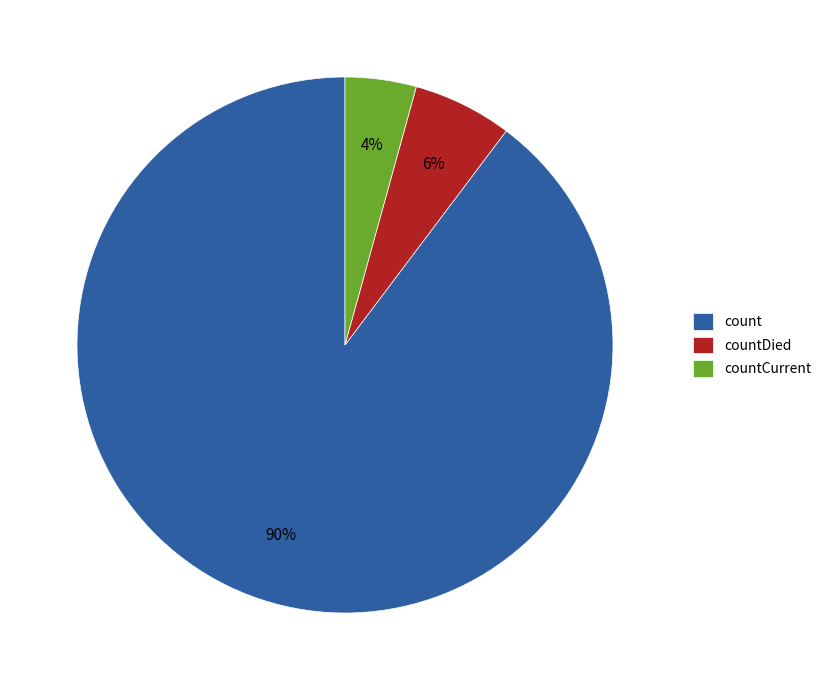

Which slice is the smallest?

countCurrent